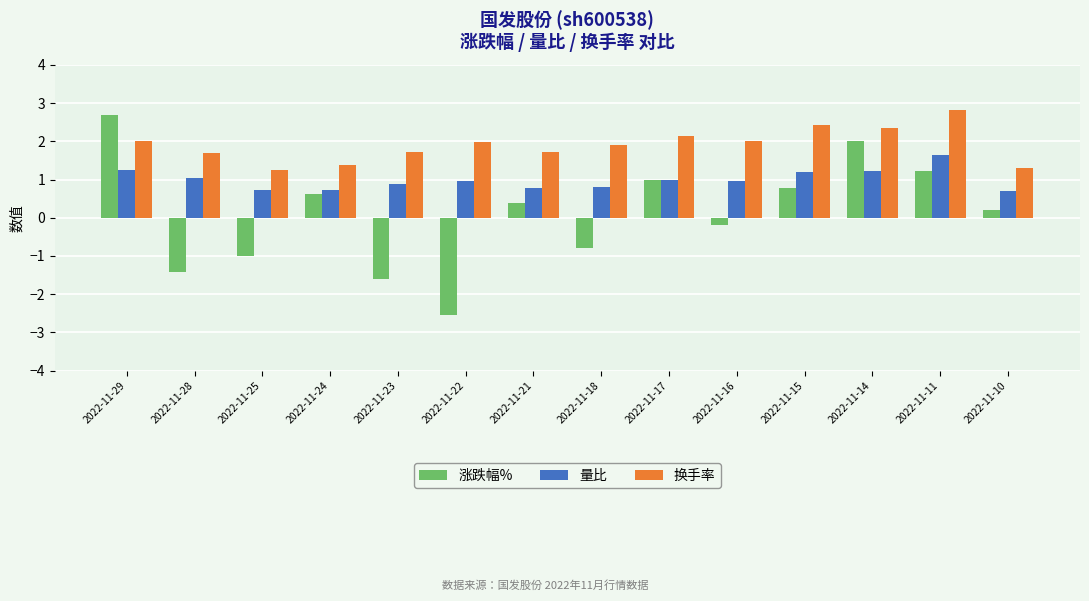

Which series has the largest range (max minus min)?

涨跌幅%